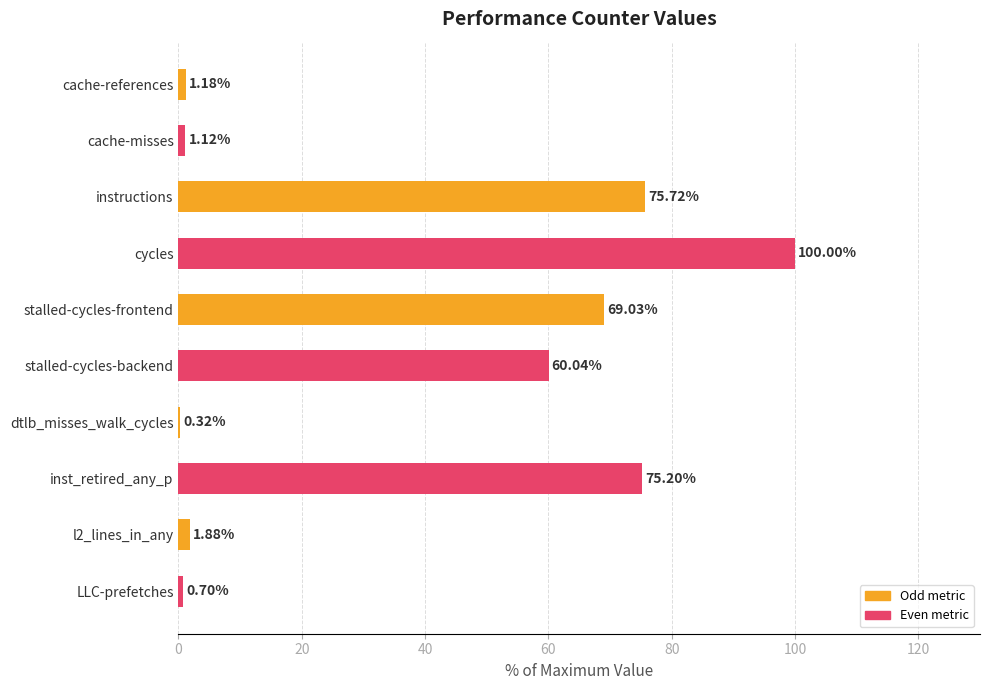

At which category does the chart reach its peak across all series?

cycles